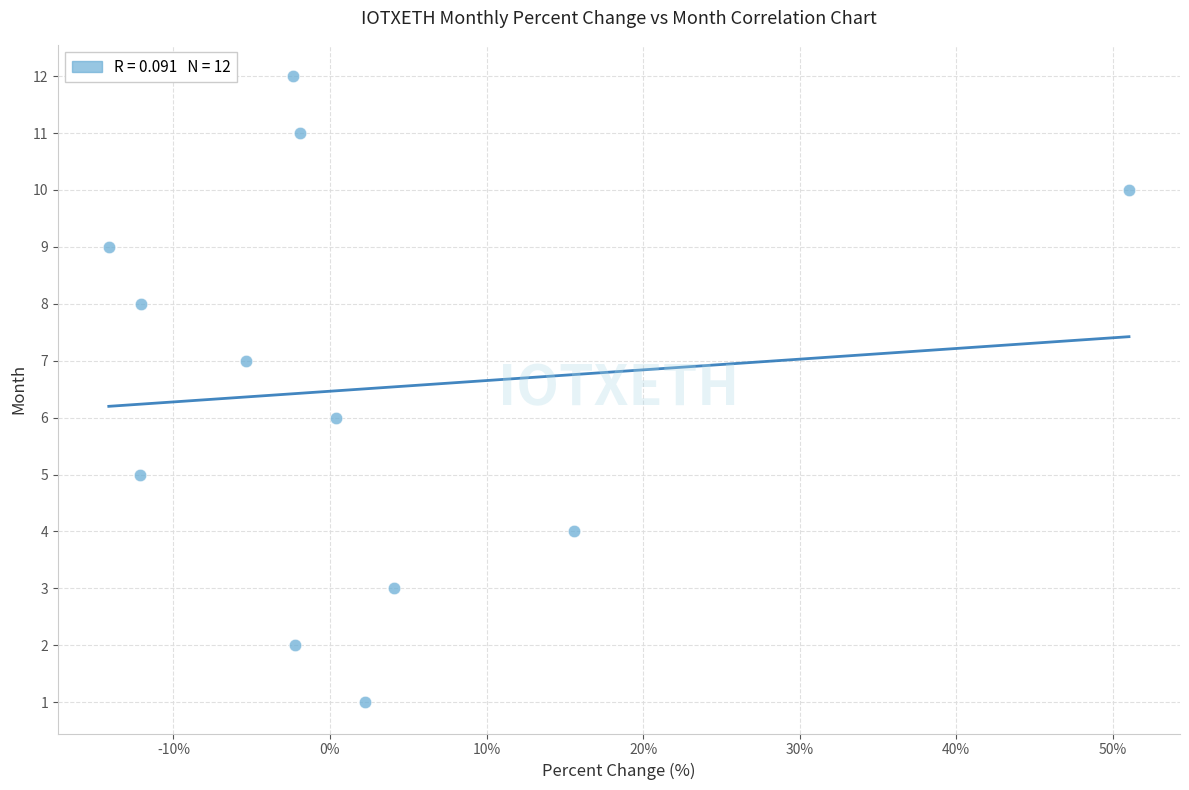

What is the range of Y values (max minus min)?

11